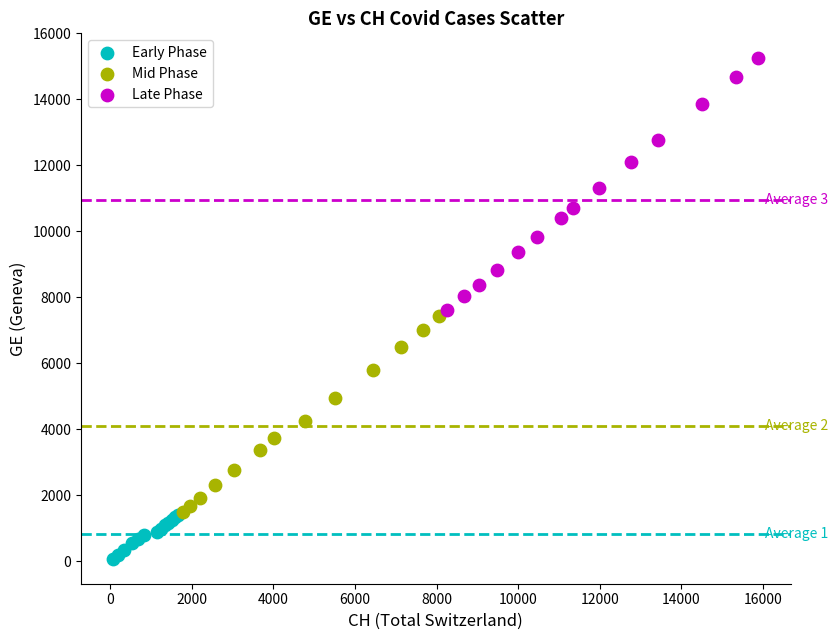

Which series contains the lowest Y value?

Early Phase